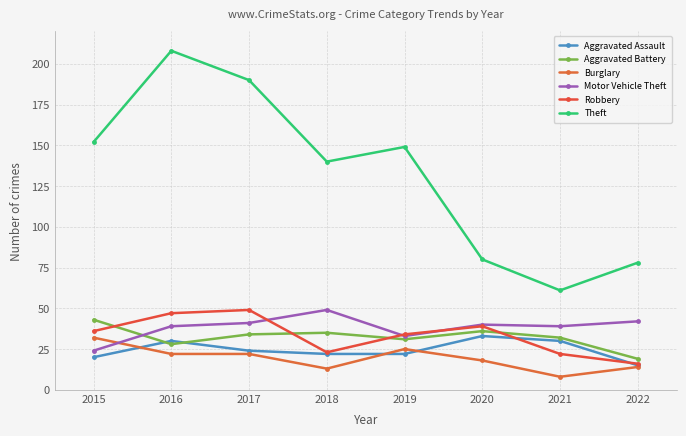

How many values in the Motor Vehicle Theft series are below 40?

4